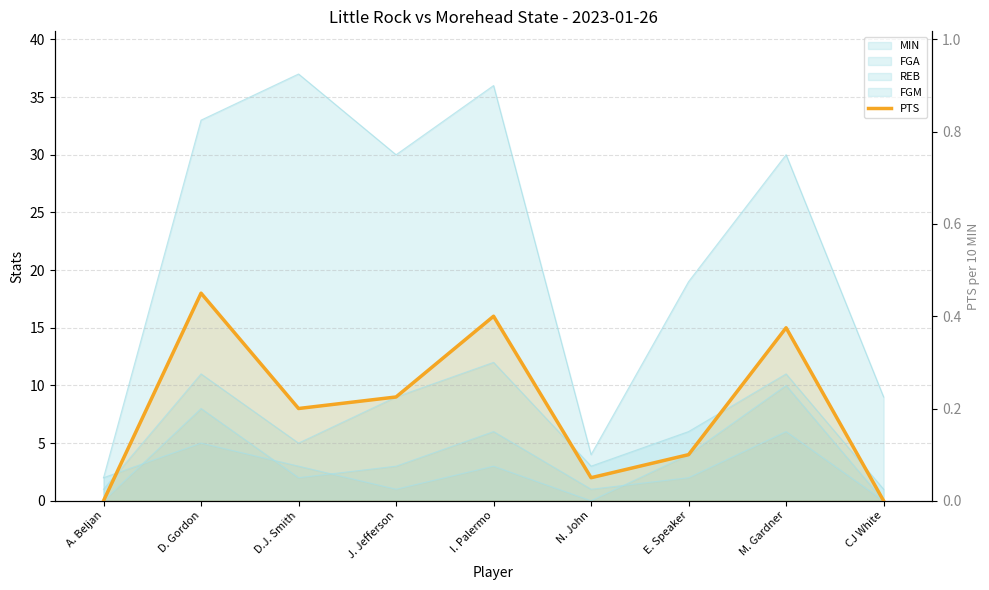

How many data points does each series have?

9